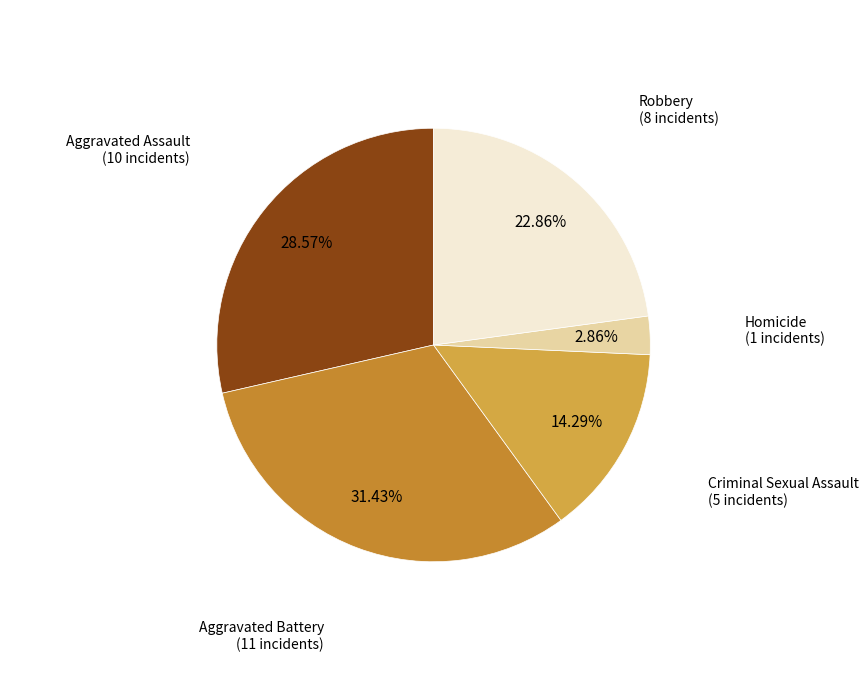

How many slices are in this pie chart?

5